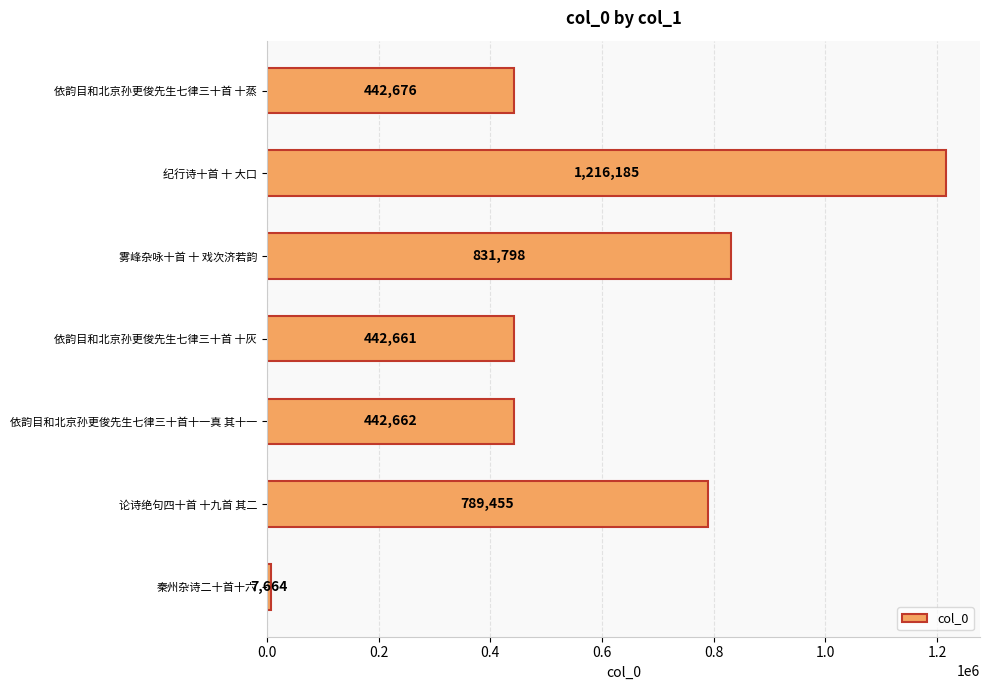

What is the value of the 6th bar from the top?

789455